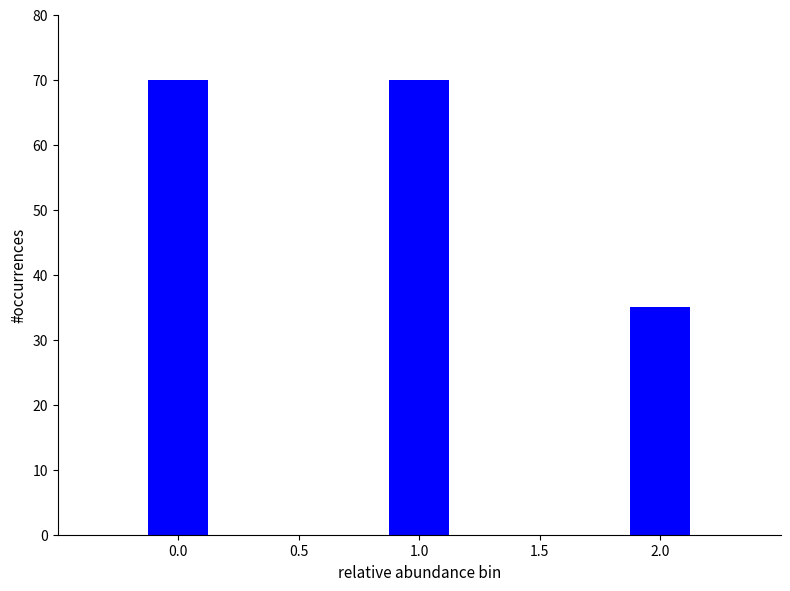

Reading left to right, extract all data points from this chart.

70	70	35